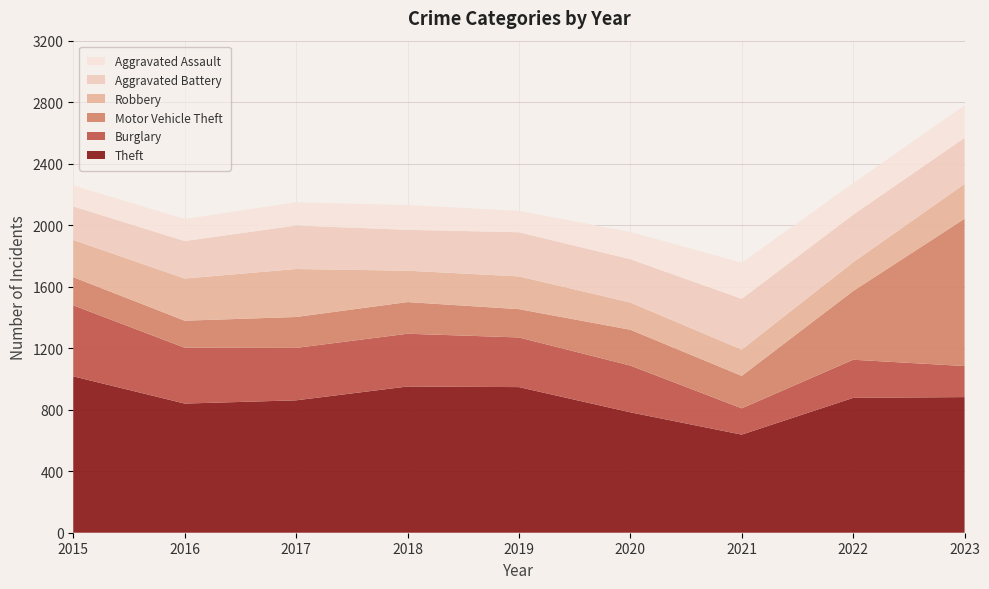

Reading left to right, list all the values displayed in this chart.

Theft: 2015=1017	2016=840	2017=861	2018=951	2019=947	2020=783	2021=638	2022=877	2023=882
Burglary: 2015=462	2016=363	2017=341	2018=343	2019=323	2020=304	2021=171	2022=248	2023=202
Motor Vehicle Theft: 2015=183	2016=176	2017=201	2018=206	2019=184	2020=233	2021=211	2022=447	2023=958
Robbery: 2015=242	2016=274	2017=312	2018=204	2019=213	2020=177	2021=171	2022=187	2023=226
Aggravated Battery: 2015=218	2016=244	2017=283	2018=266	2019=287	2020=282	2021=330	2022=309	2023=300
Aggravated Assault: 2015=136	2016=143	2017=151	2018=161	2019=139	2020=177	2021=235	2022=205	2023=211